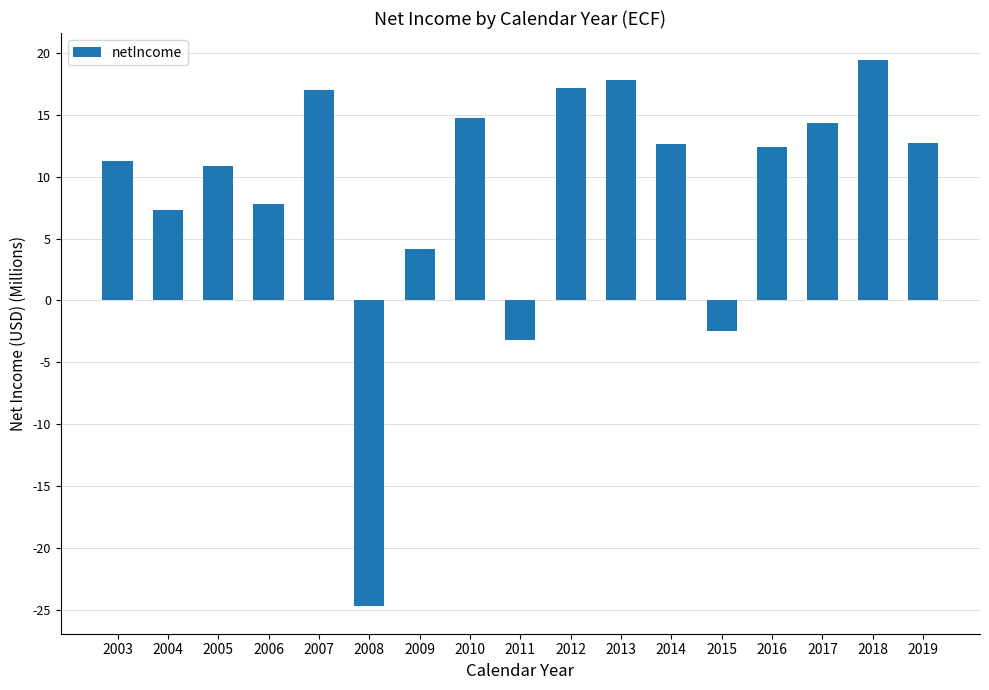

The chart shows a value of 12673276 at 2014. True or false?

True